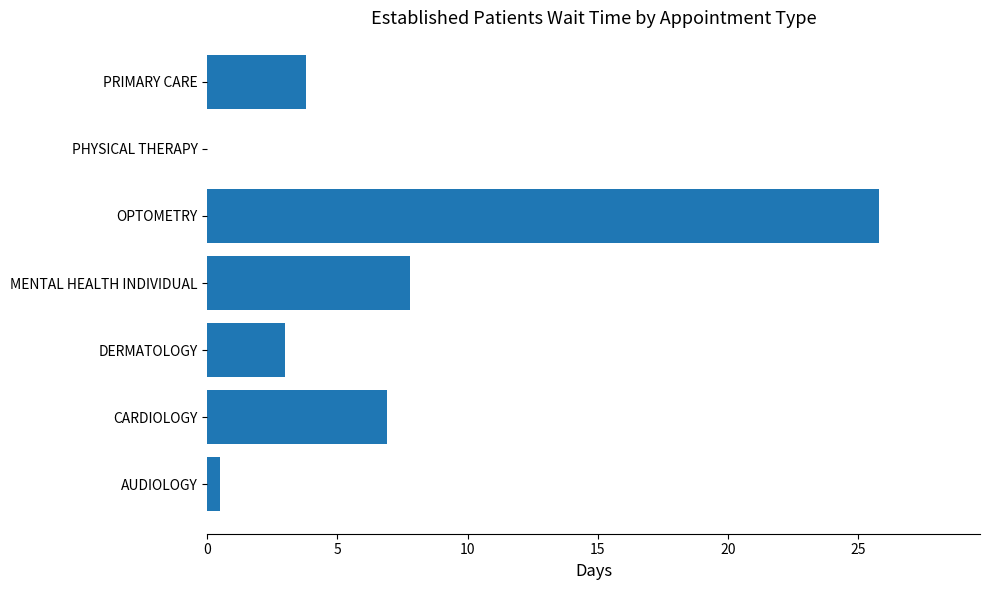

Reading top to bottom, list all the values displayed in this chart.

PRIMARY CARE=3.8	PHYSICAL THERAPY=0.0	OPTOMETRY=25.8	MENTAL HEALTH INDIVIDUAL=7.8	DERMATOLOGY=3.0	CARDIOLOGY=6.9	AUDIOLOGY=0.5